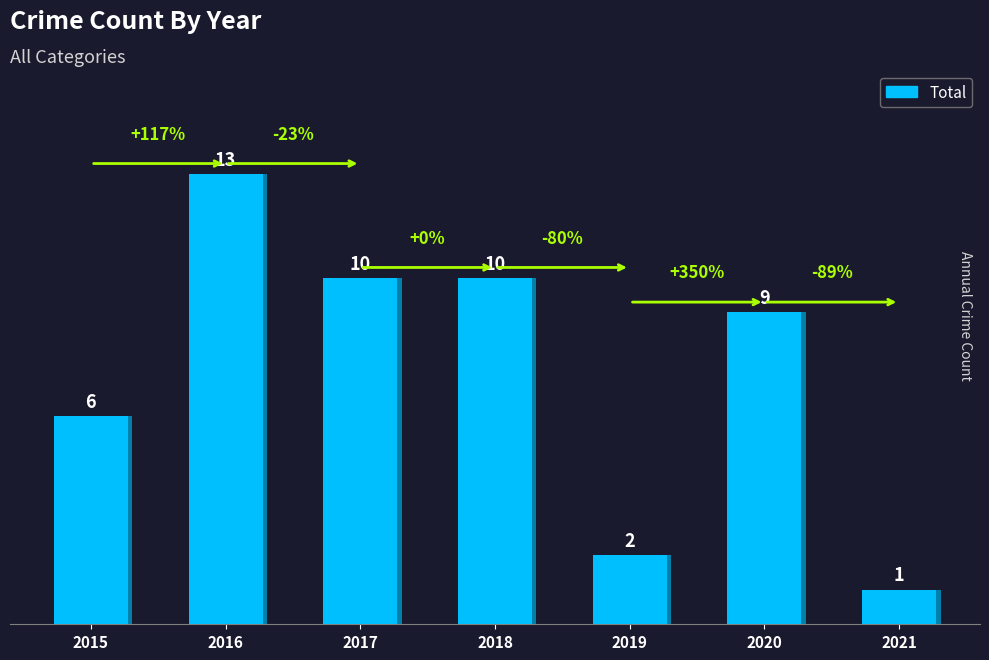

List the labels in order of value, largest first.

2016, 2017, 2018, 2020, 2015, 2019, 2021